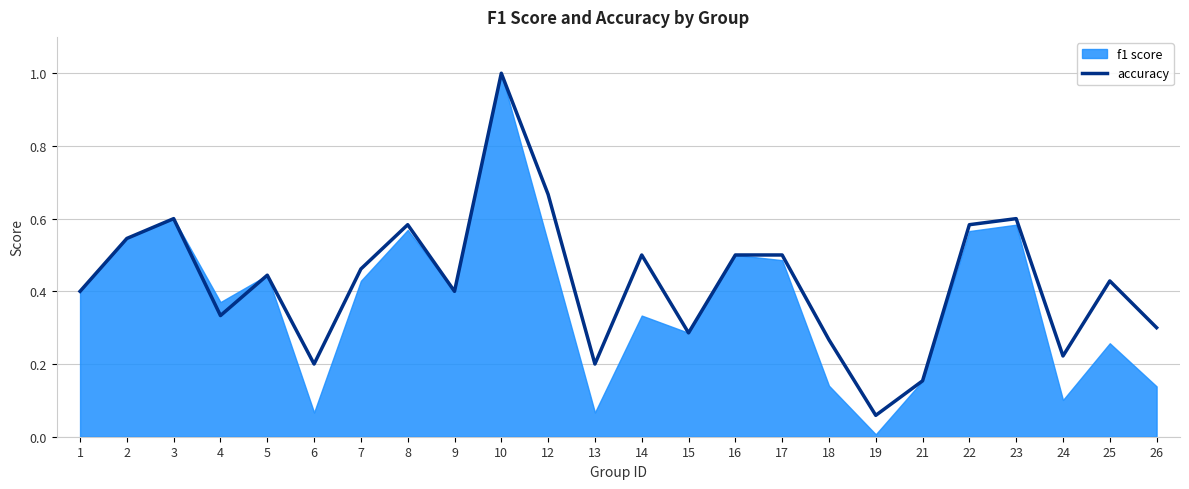

What is the value of the 11th point from the left?

0.7